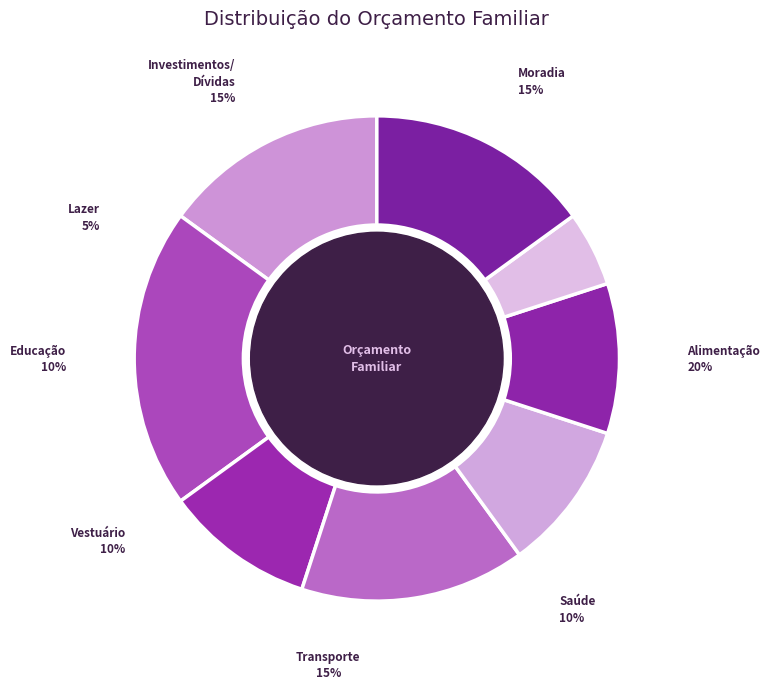

Rank the categories by value from highest to lowest.

Alimentação, Moradia, Transporte, Investimentos/Dívidas, Saúde, Vestuário, Educação, Lazer